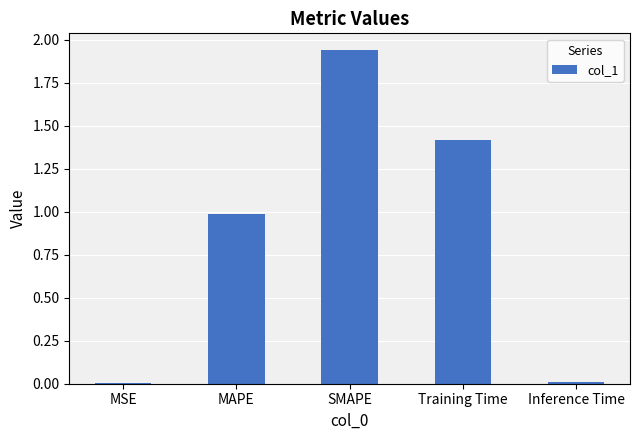

Which category has the highest value across all series?

SMAPE